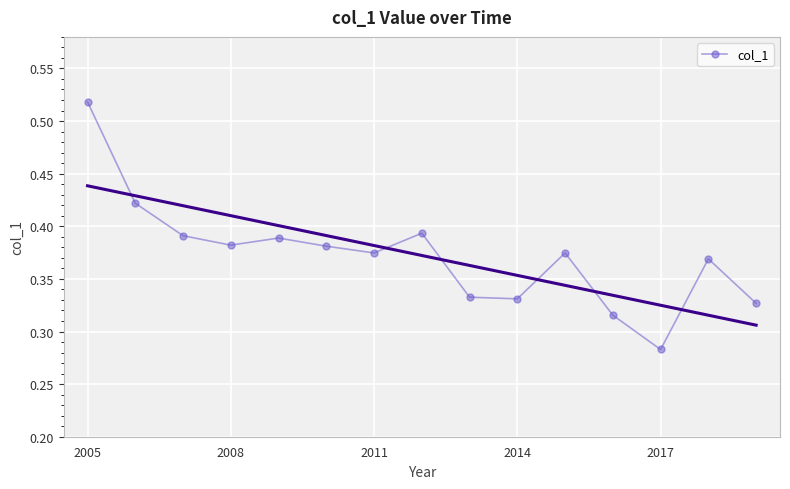

Reading left to right, extract all data points from this chart.

0.5	0.4	0.4	0.4	0.4	0.4	0.4	0.4	0.3	0.3	0.4	0.3	0.3	0.4	0.3